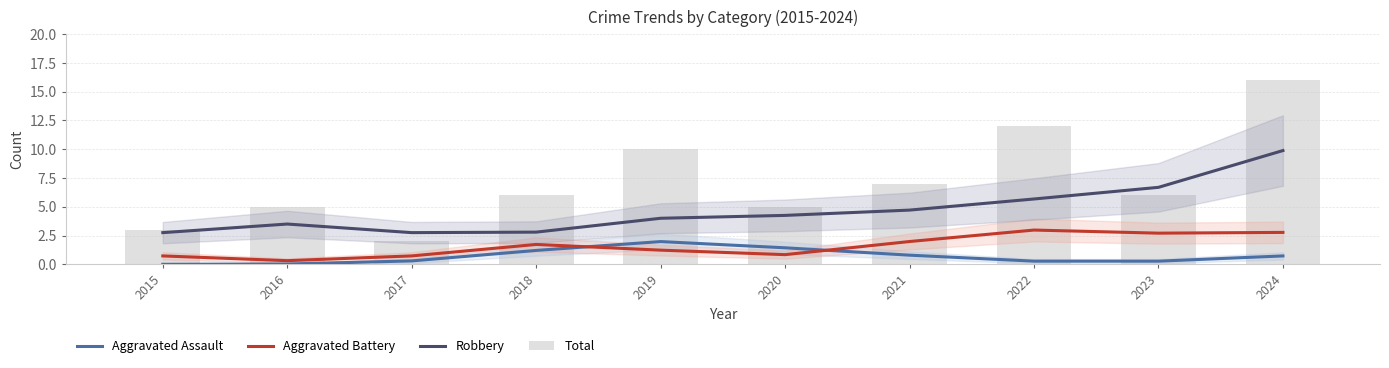

How many values in the Total series exceed 6?

4